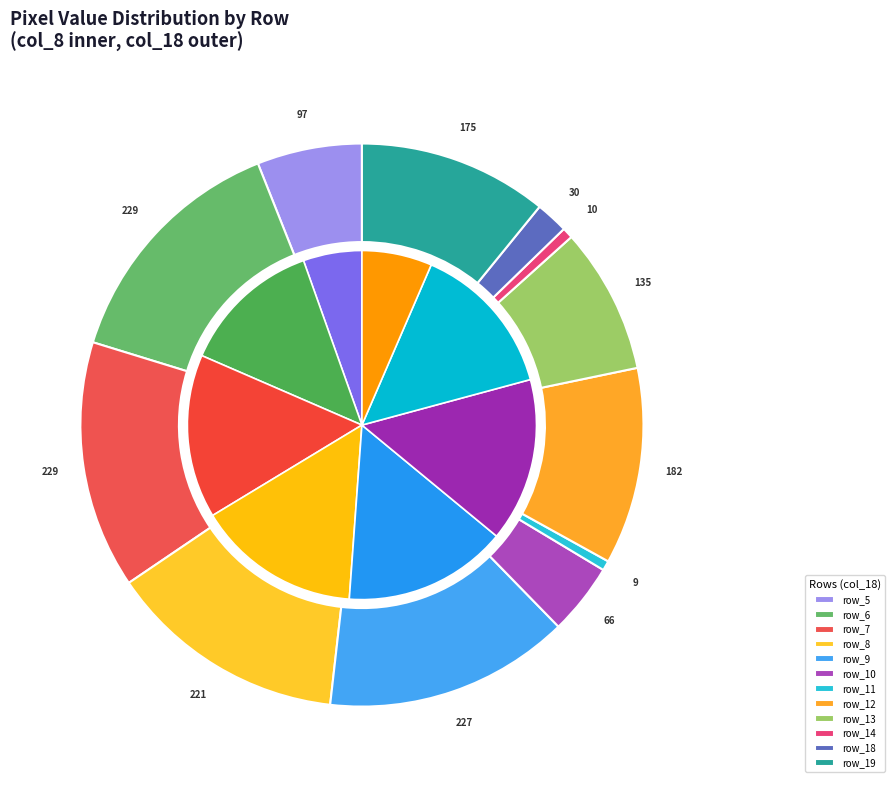

What portion of the pie excludes 23?

100.0%